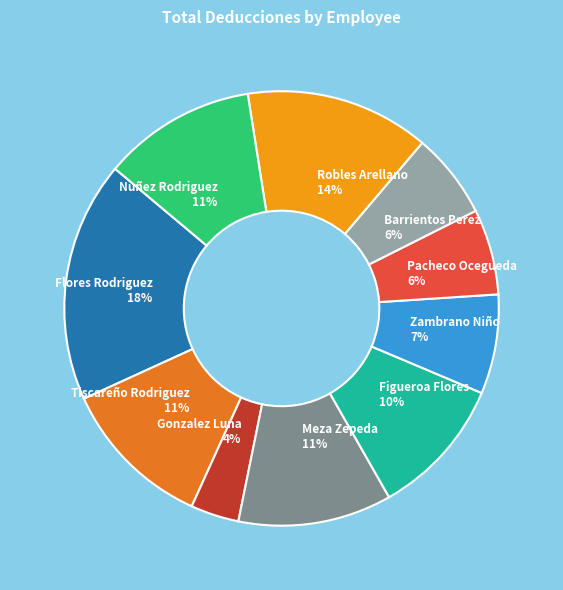

To the nearest percent, what is the average slice percentage?

10%